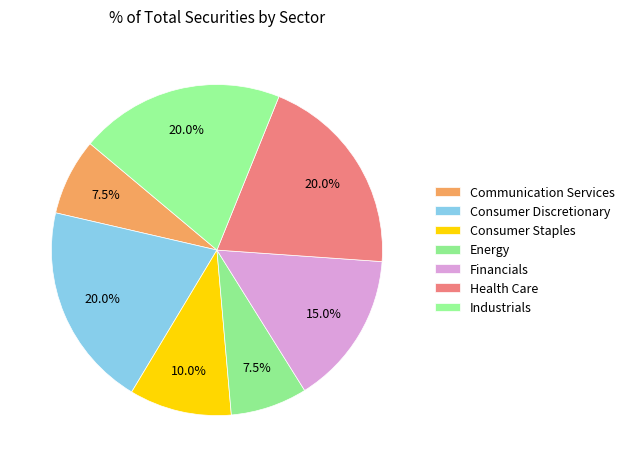

How many slices are in this pie chart?

7